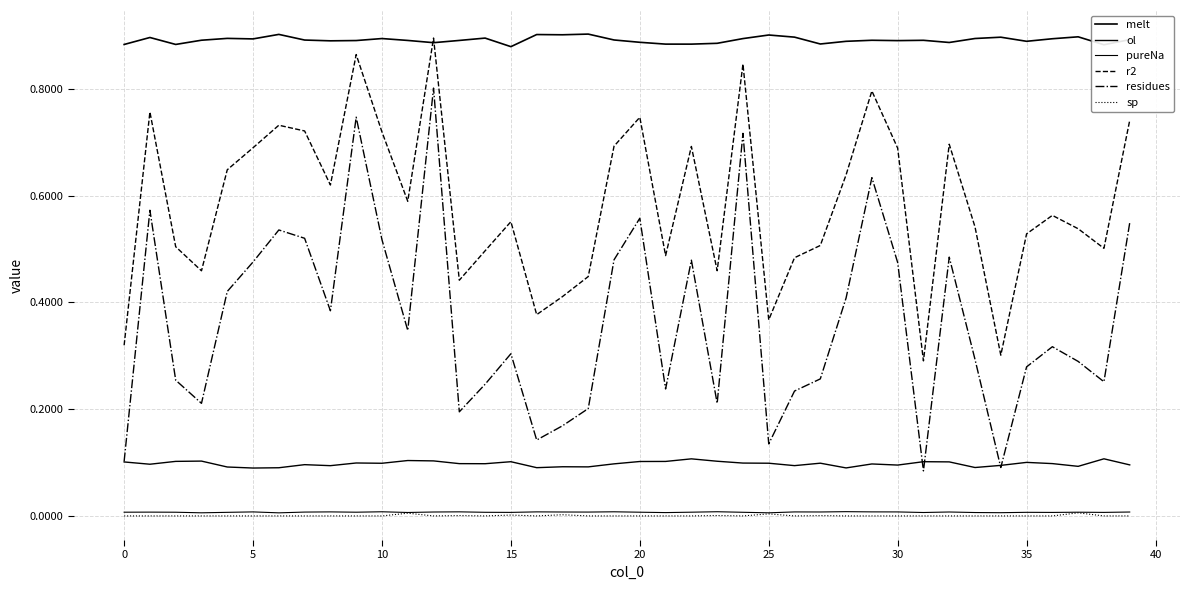

In r2, how many points are higher than both neighbors (excluding endpoints)?

11